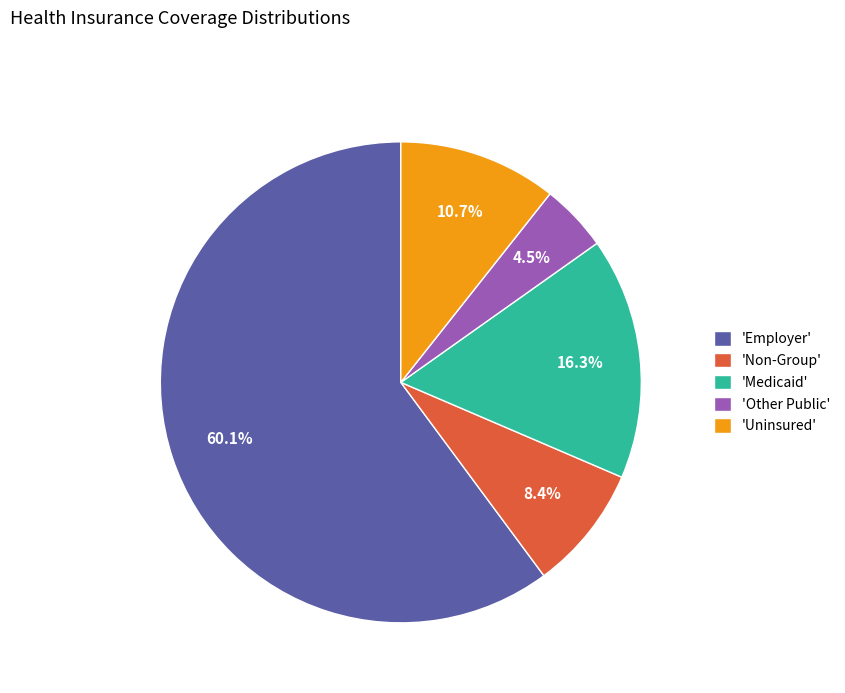

Combined, do 'Uninsured' and 'Employer' account for over 50%?

Yes